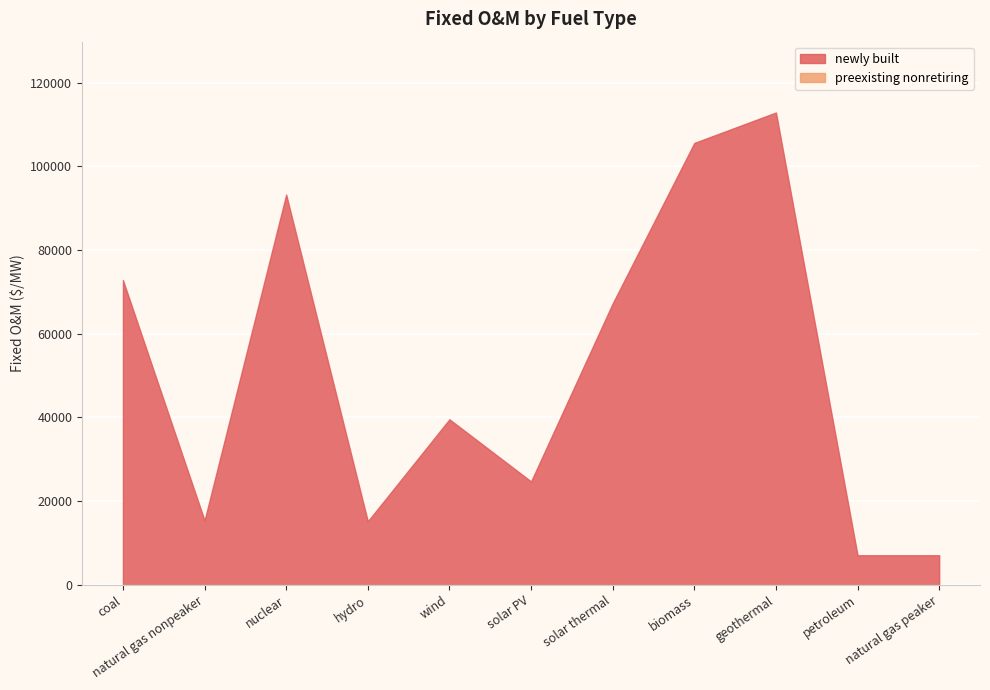

List the labels in order of preexisting nonretiring value, largest first.

coal, natural gas nonpeaker, nuclear, hydro, wind, solar PV, solar thermal, biomass, geothermal, petroleum, natural gas peaker